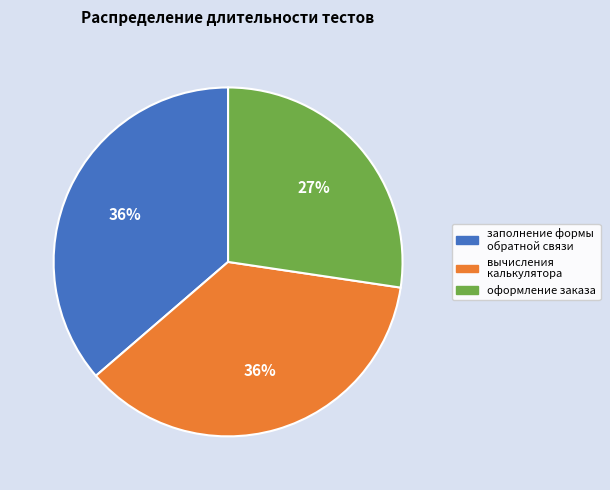

Is there any slice that represents more than half of the pie?

No